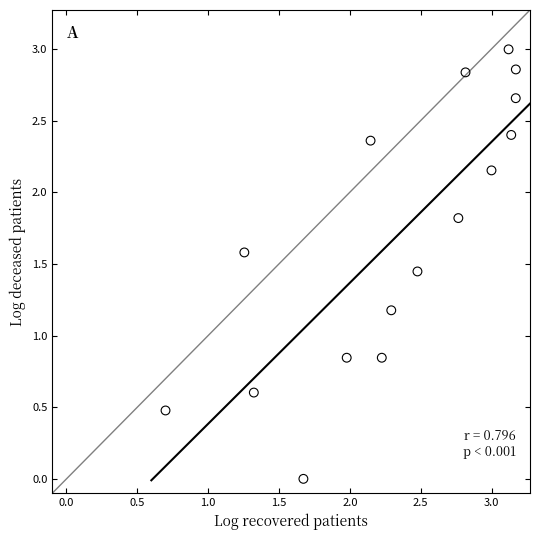

What is the range of X values (max minus min)?

2.5